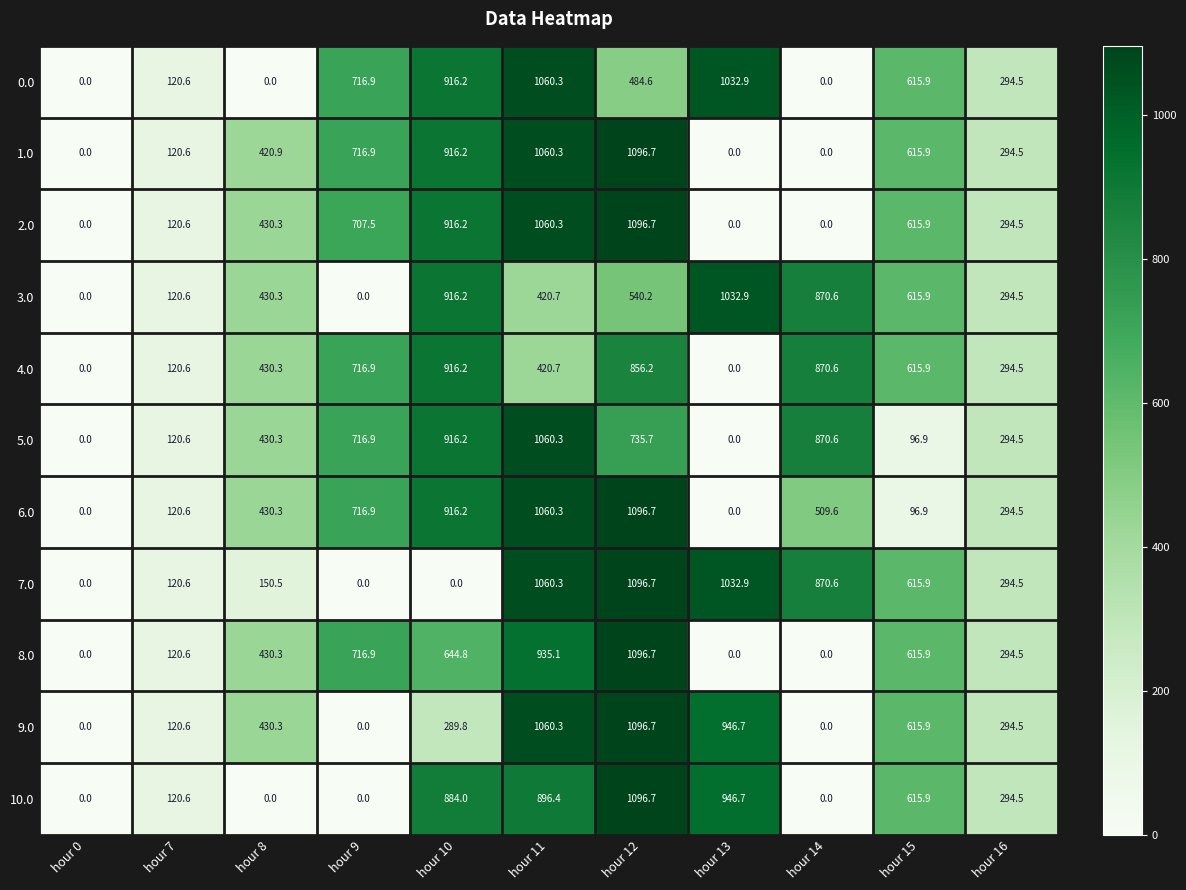

At how many categories does at least one series exceed 785?

5